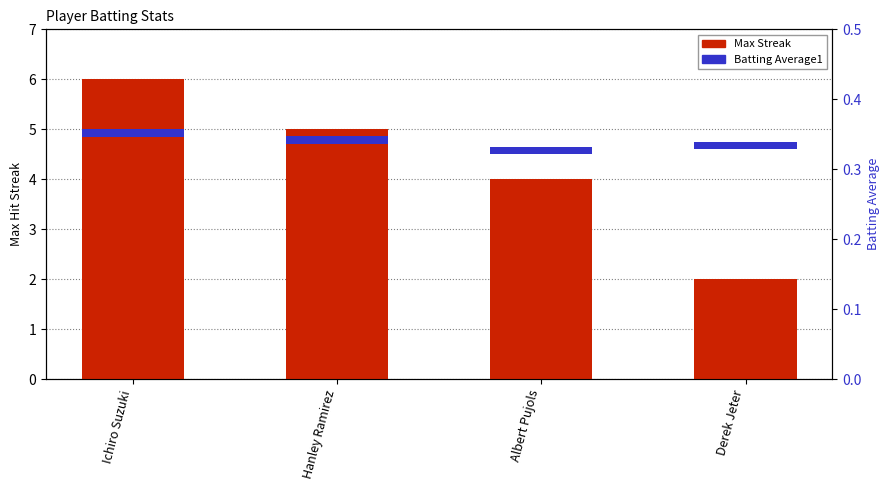

Which series has the largest total across all categories?

Max Streak